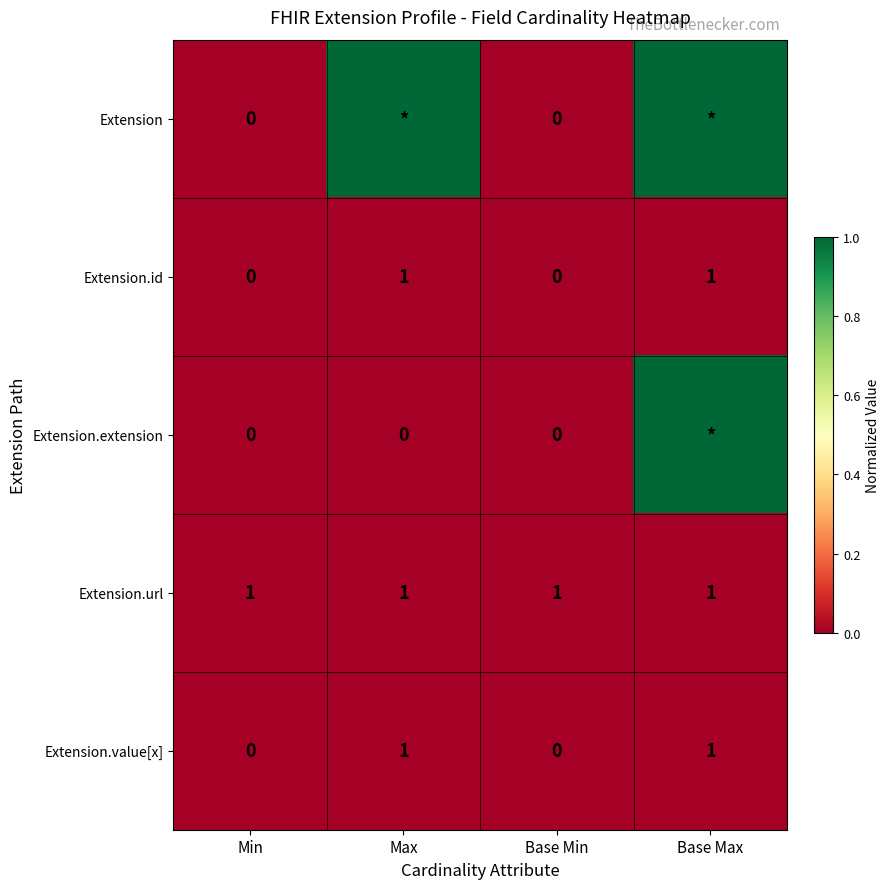

What is the spread (max minus min) of values at Min?

1.0